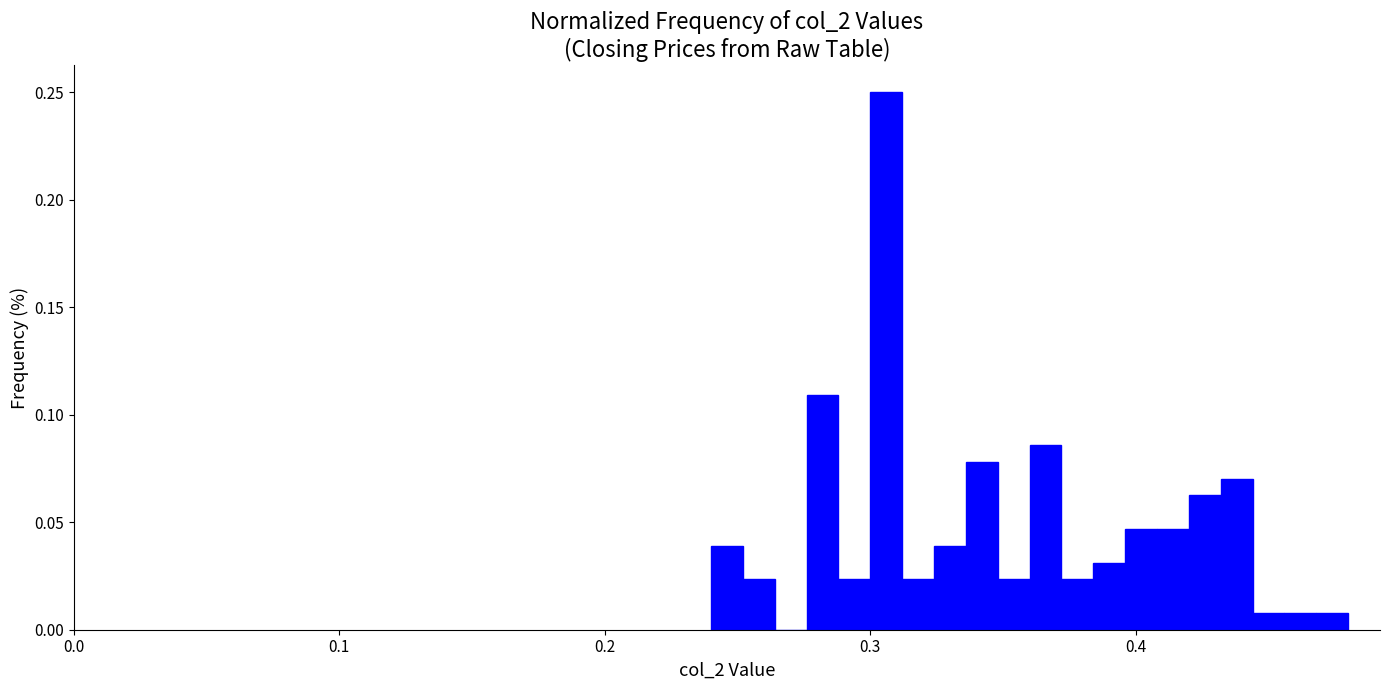

Around what value on the x-axis is the tallest bar? Give the approximate position of its centre, as read against the axis.

0.31